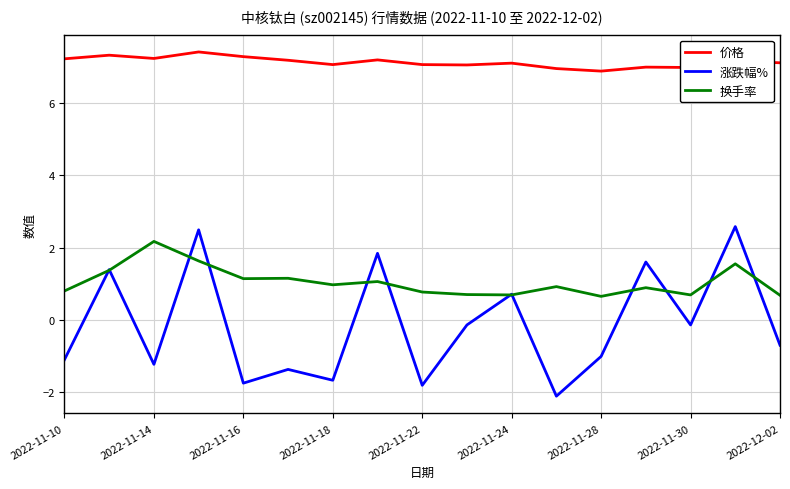

Which series has the largest range (max minus min)?

涨跌幅%